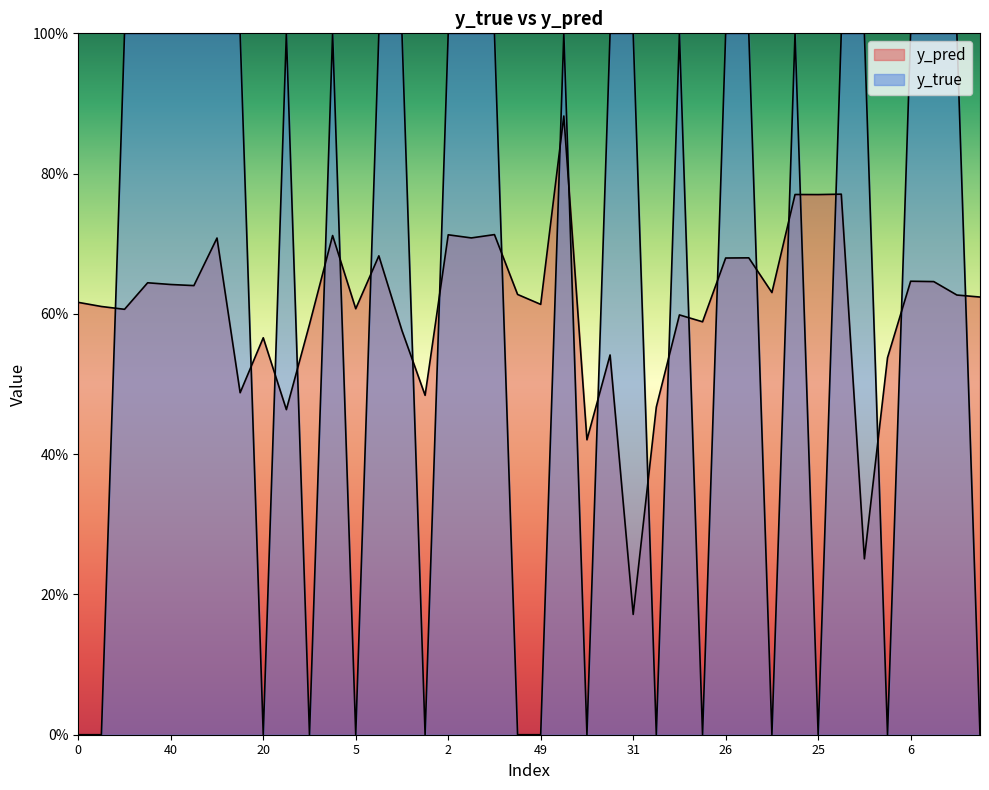

True or false: y_pred has a value of 0.4 at 23.

False